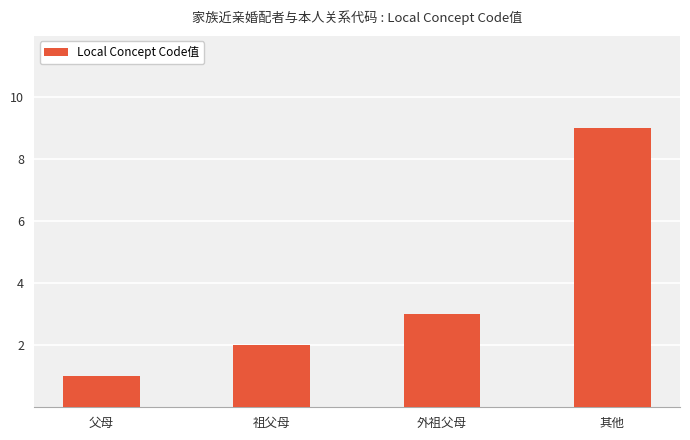

What is the sum of the values at 外祖父母 and 祖父母?

5